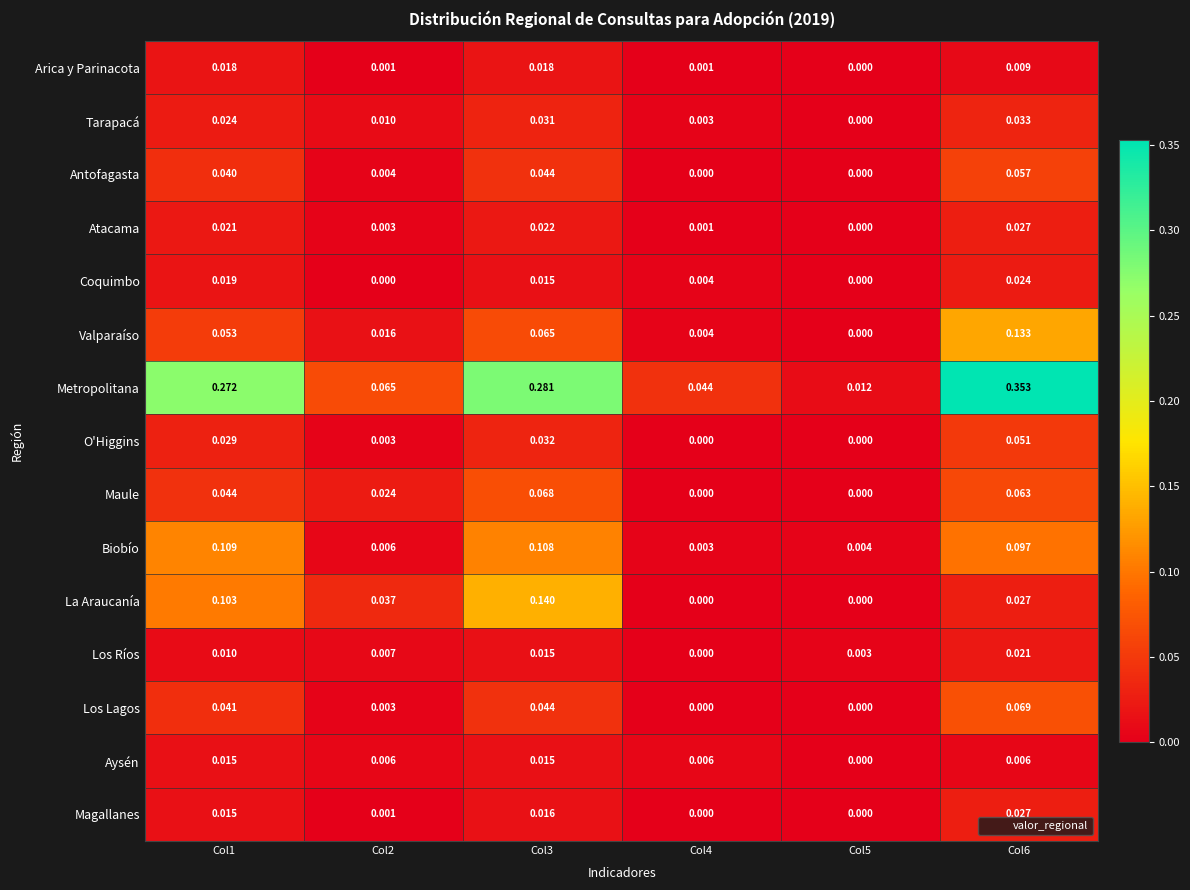

Between Col2 and Col5, which series saw the biggest shift?

Metropolitana